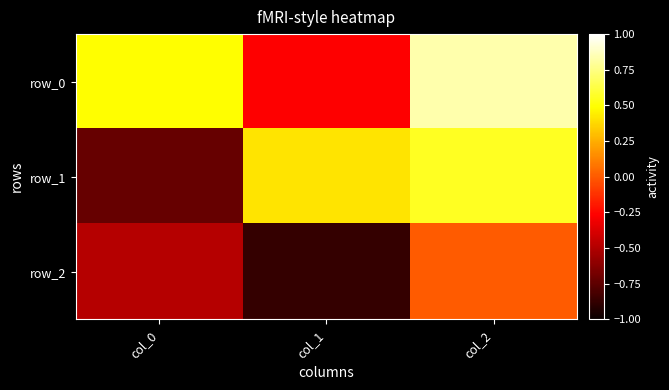

Where does the row_1 series first go above 0?

col_1